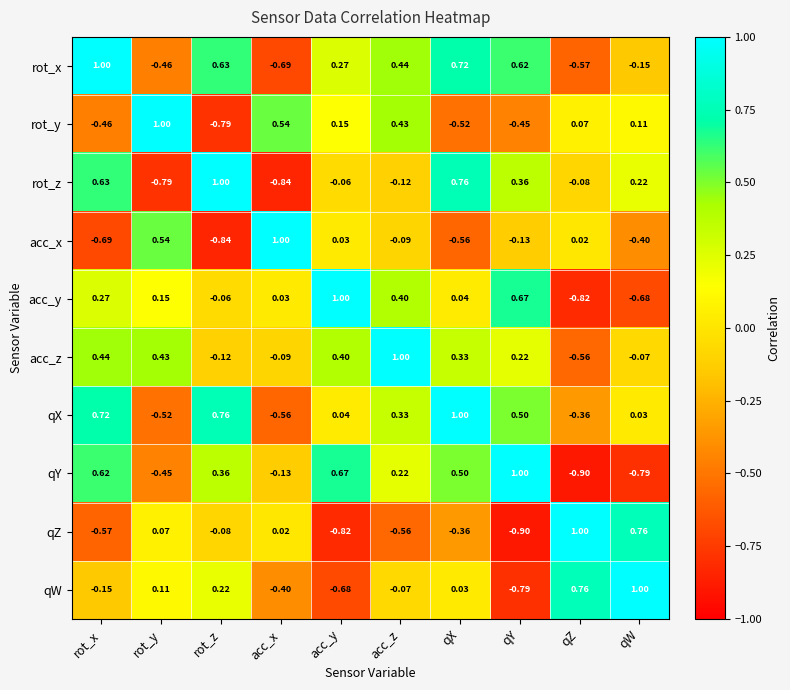

Where is qX nearest to the value 0?

qW